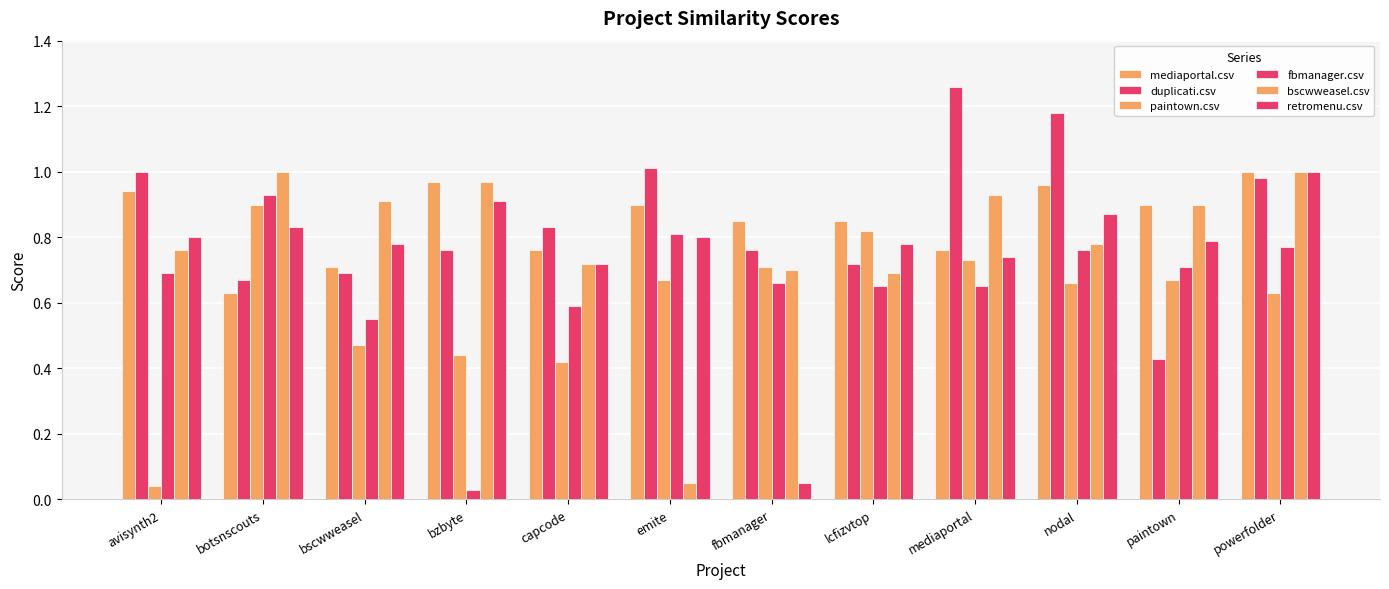

Reading left to right, what are all the values shown in this chart?

mediaportal.csv: avisynth2=0.9	botsnscouts=0.6	bscwweasel=0.7	bzbyte=1.0	capcode=0.8	emite=0.9	fbmanager=0.8	lcfizvtop=0.8	mediaportal=0.8	nodal=1.0	paintown=0.9	powerfolder=1.0
duplicati.csv: avisynth2=1.0	botsnscouts=0.7	bscwweasel=0.7	bzbyte=0.8	capcode=0.8	emite=1.0	fbmanager=0.8	lcfizvtop=0.7	mediaportal=1.3	nodal=1.2	paintown=0.4	powerfolder=1.0
paintown.csv: avisynth2=0.0	botsnscouts=0.9	bscwweasel=0.5	bzbyte=0.4	capcode=0.4	emite=0.7	fbmanager=0.7	lcfizvtop=0.8	mediaportal=0.7	nodal=0.7	paintown=0.7	powerfolder=0.6
fbmanager.csv: avisynth2=0.7	botsnscouts=0.9	bscwweasel=0.6	bzbyte=0.0	capcode=0.6	emite=0.8	fbmanager=0.7	lcfizvtop=0.7	mediaportal=0.7	nodal=0.8	paintown=0.7	powerfolder=0.8
bscwweasel.csv: avisynth2=0.8	botsnscouts=1.0	bscwweasel=0.9	bzbyte=1.0	capcode=0.7	emite=0.1	fbmanager=0.7	lcfizvtop=0.7	mediaportal=0.9	nodal=0.8	paintown=0.9	powerfolder=1.0
retromenu.csv: avisynth2=0.8	botsnscouts=0.8	bscwweasel=0.8	bzbyte=0.9	capcode=0.7	emite=0.8	fbmanager=0.1	lcfizvtop=0.8	mediaportal=0.7	nodal=0.9	paintown=0.8	powerfolder=1.0